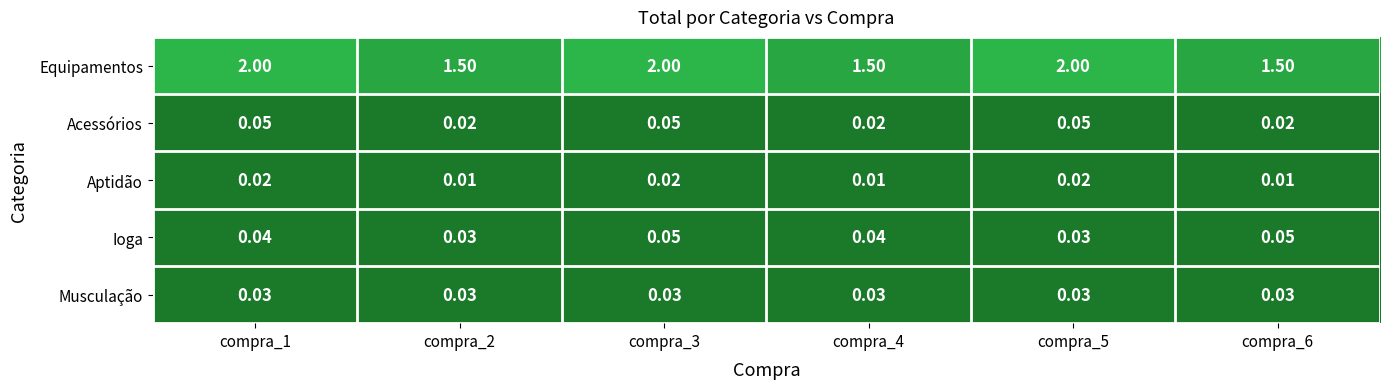

Which series changed the most between compra_3 and compra_6?

Equipamentos